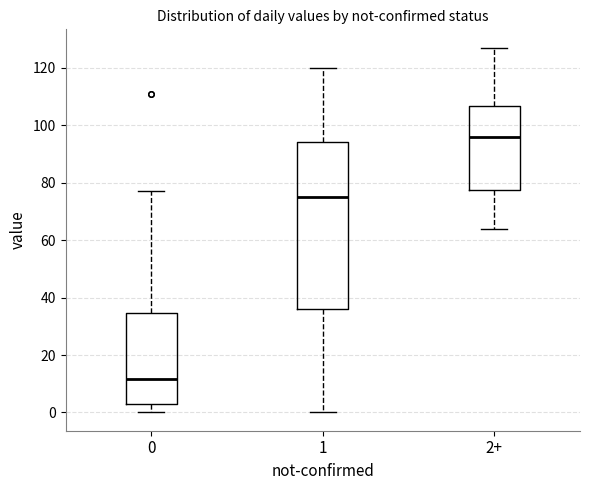

Comparing the boxes themselves (not the whiskers), which one is the tallest?

1